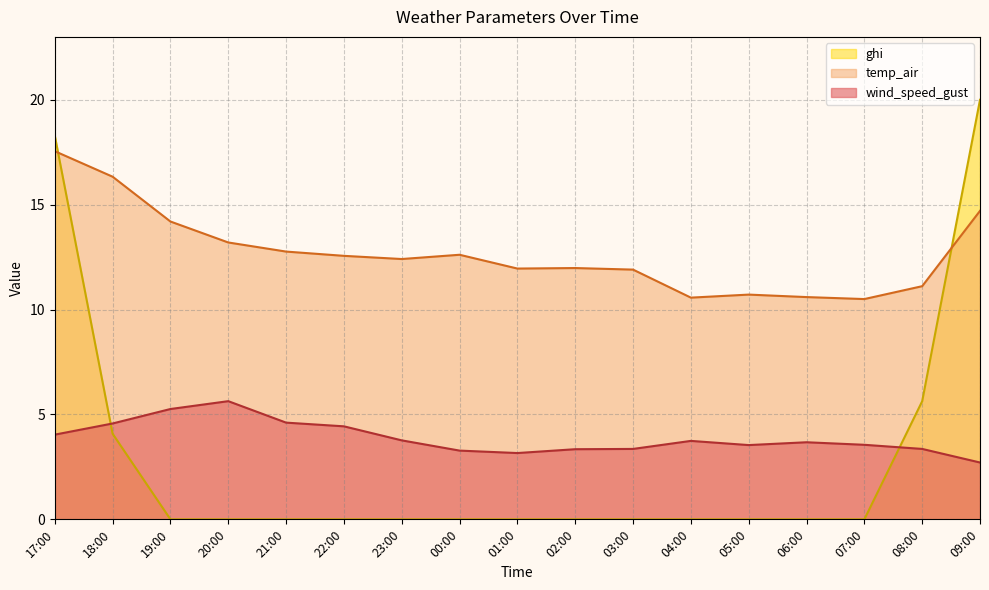

At 08:00, list the series in order from smallest to largest.

wind_speed_gust, ghi, temp_air